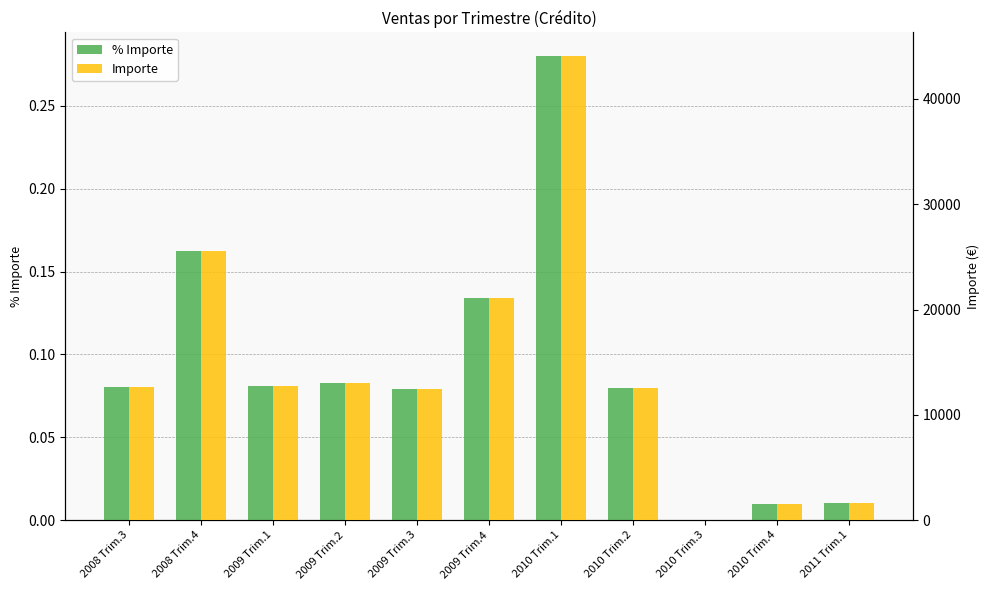

At 2010 Trim.3, list the series in order from largest to smallest.

Importe, % Importe